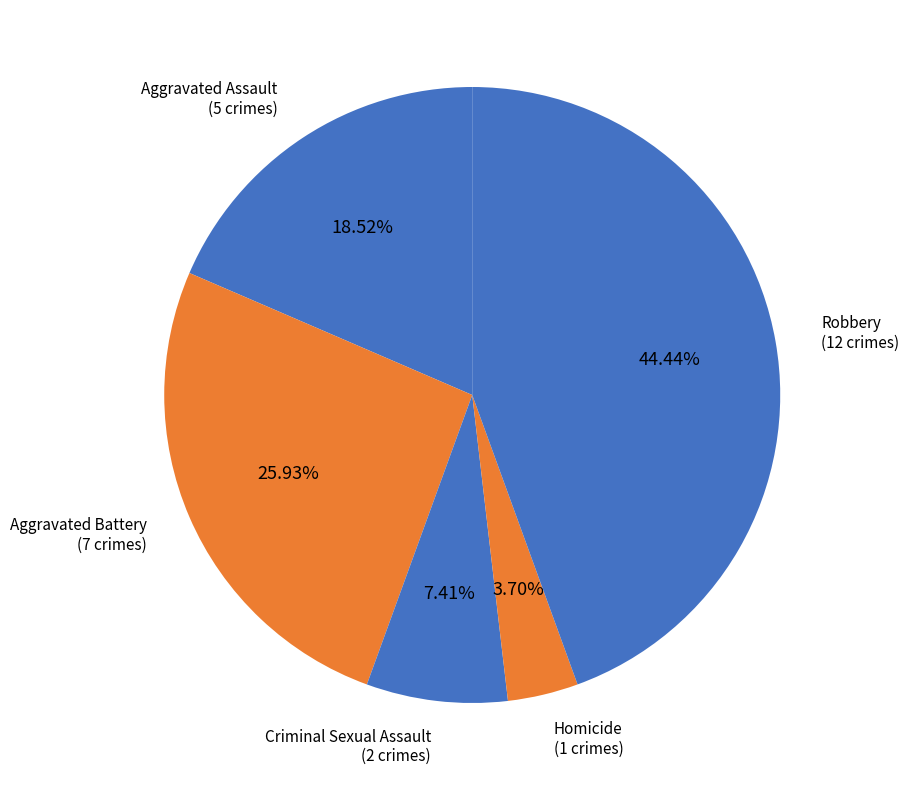

What portion of the pie excludes Robbery?

55.6%